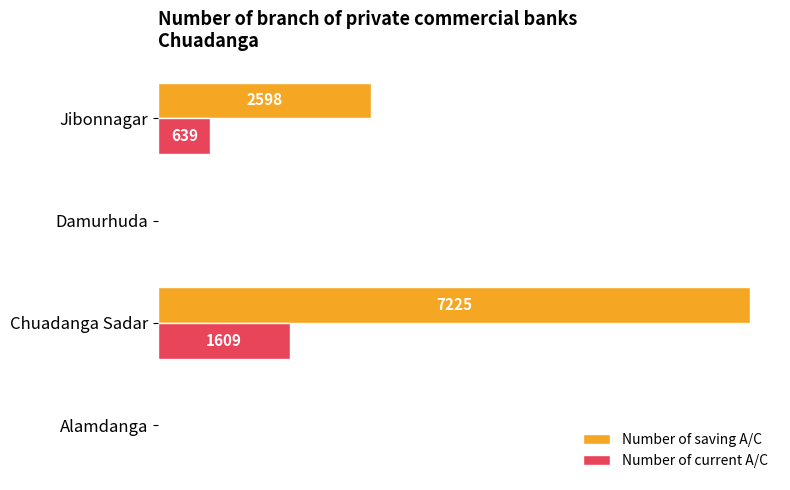

Which label corresponds to the largest value in the chart?

Chuadanga Sadar